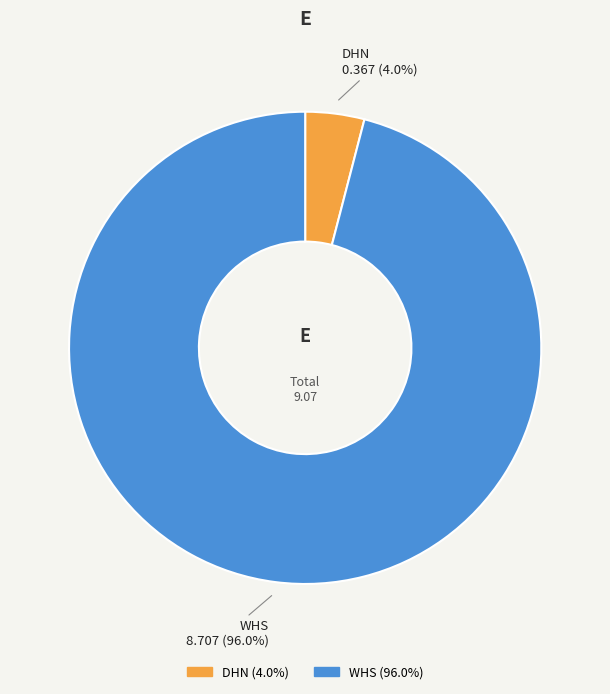

Which has a higher value, WHS or DHN?

WHS